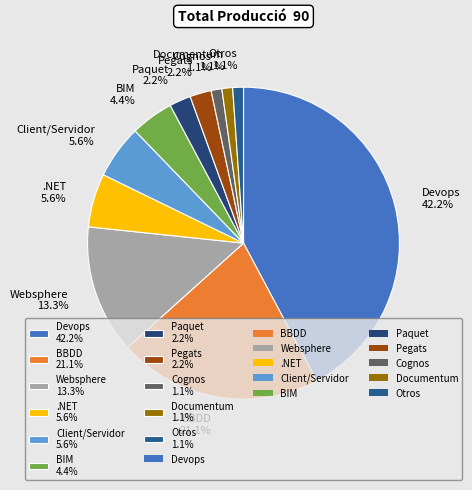

Does Client/Servidor represent more than half of the total?

No